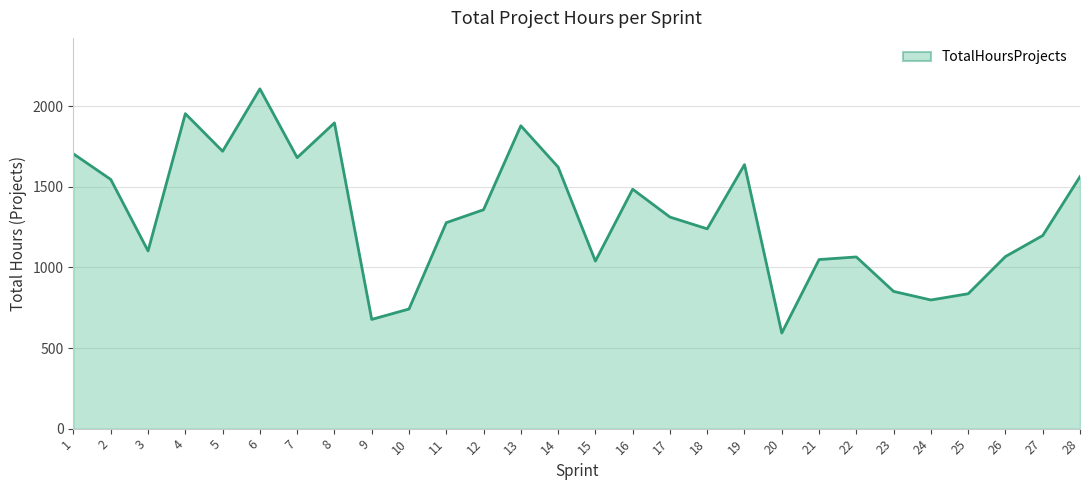

At which label is the value closest to 1350?

12